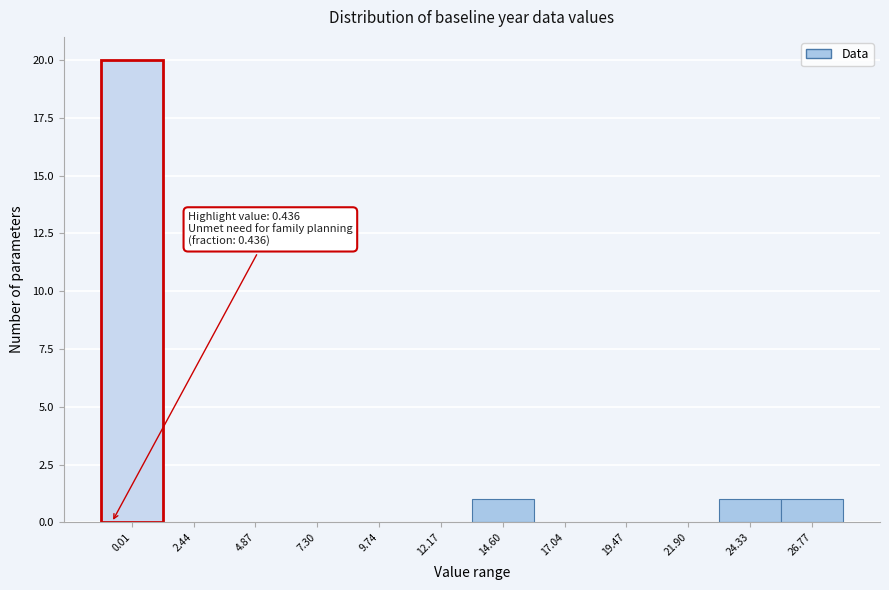

Reading right to left, what are all the values shown in this chart?

26.77=1	24.33=1	21.90=0	19.47=0	17.04=0	14.60=1	12.17=0	9.74=0	7.30=0	4.87=0	2.44=0	0.01=20